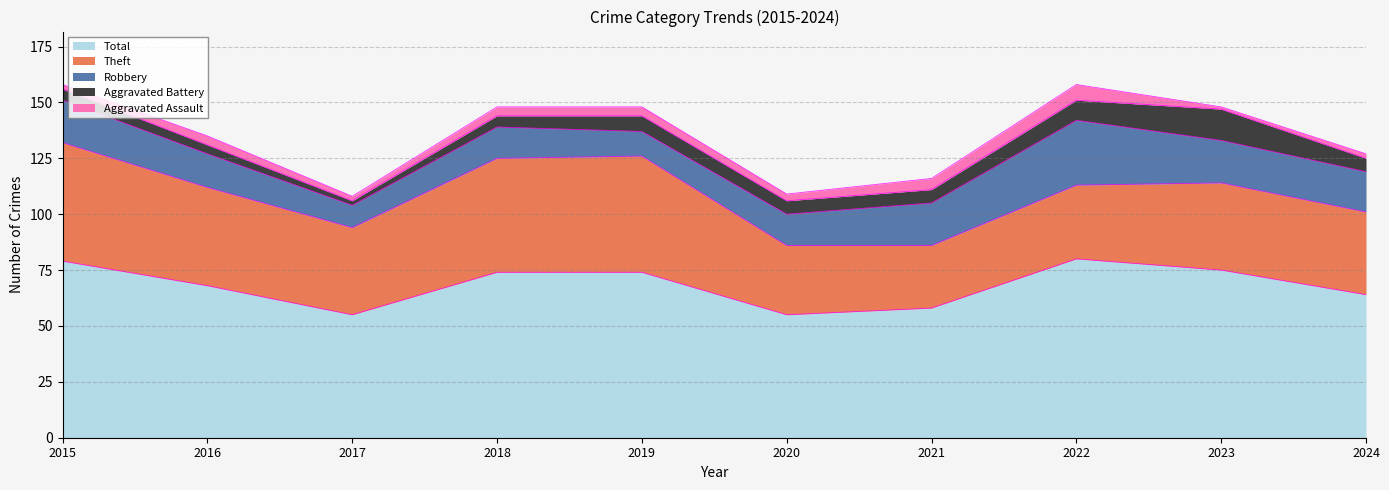

Reading left to right, transcribe all the data shown in this chart.

Robbery: 2015=19	2016=15	2017=10	2018=14	2019=11	2020=14	2021=19	2022=29	2023=19	2024=18
Theft: 2015=53	2016=44	2017=39	2018=51	2019=52	2020=31	2021=28	2022=33	2023=39	2024=37
Aggravated Battery: 2015=5	2016=4	2017=2	2018=5	2019=7	2020=6	2021=6	2022=9	2023=14	2024=6
Aggravated Assault: 2015=2	2016=4	2017=2	2018=4	2019=4	2020=3	2021=5	2022=7	2023=1	2024=2
Total: 2015=79	2016=68	2017=55	2018=74	2019=74	2020=55	2021=58	2022=80	2023=75	2024=64